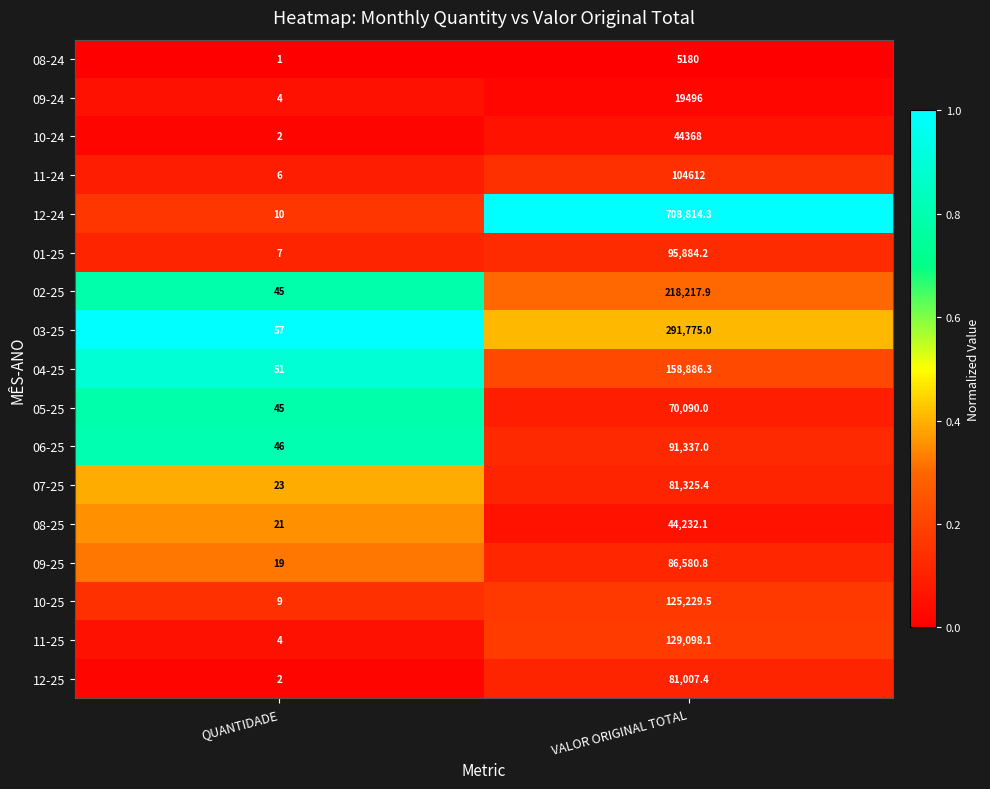

At which category is the sum across all series the highest?

VALOR ORIGINAL TOTAL